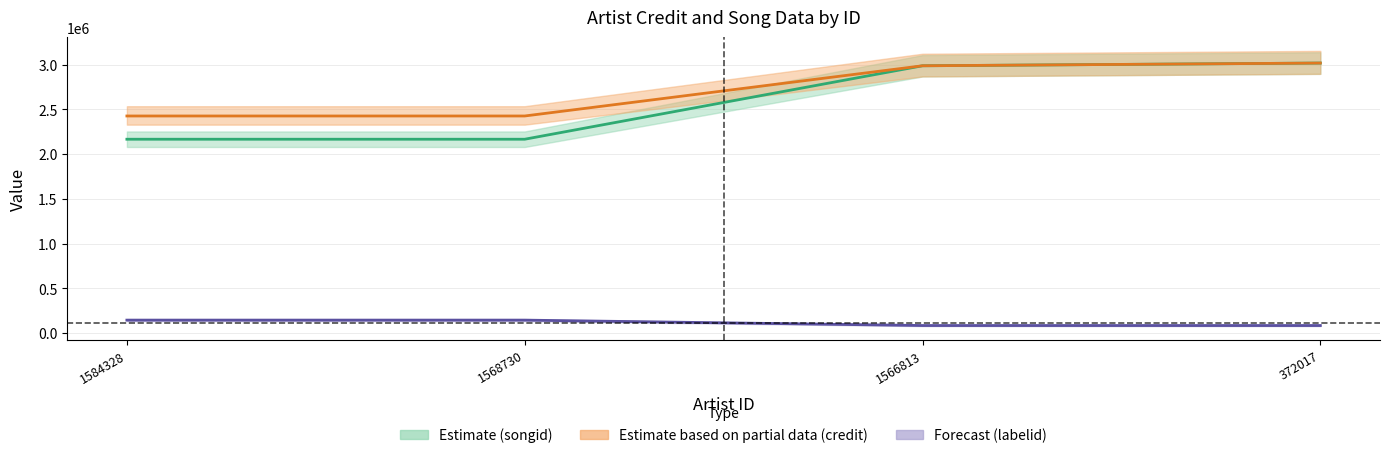

Reading left to right, transcribe all the data shown in this chart.

songid: 1584328=2167034	1568730=2167034	1566813=2988087	372017=3018463
credit: 1584328=2426846	1568730=2426846	1566813=2988087	372017=3018463
labelid: 1584328=145114	1568730=145114	1566813=84697	372017=84697